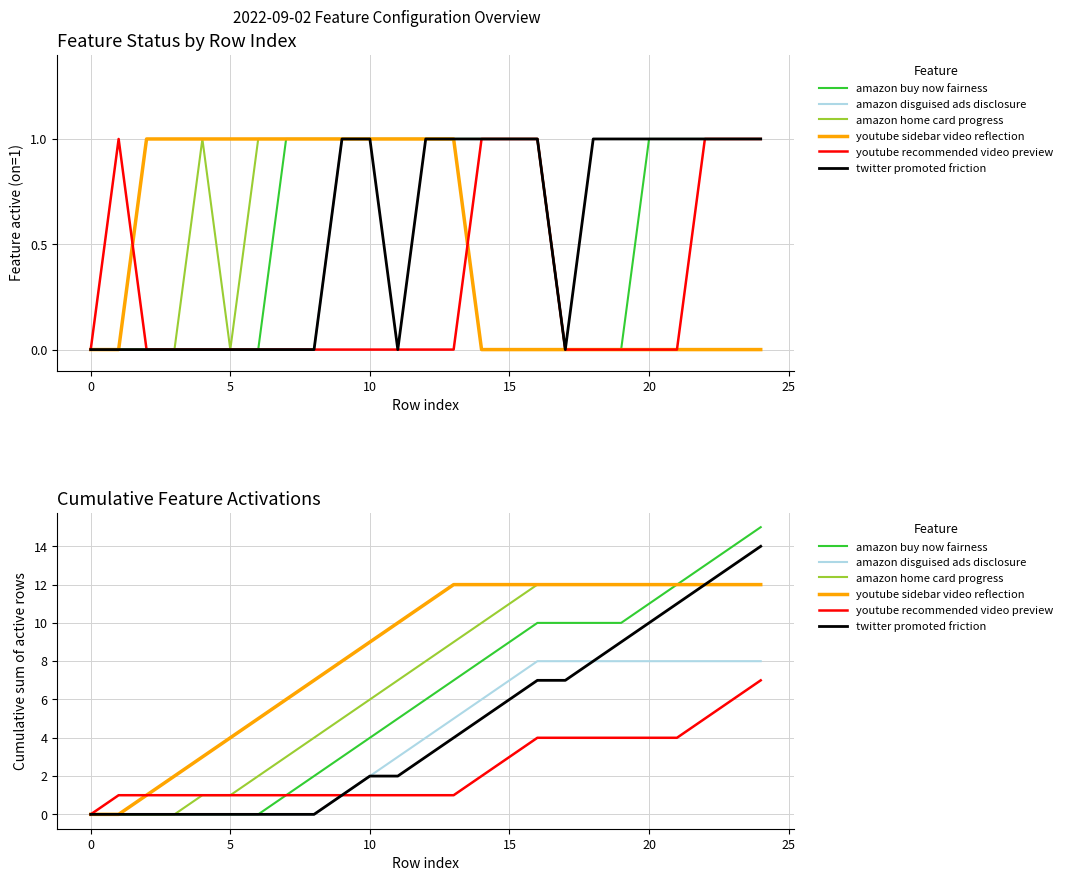

Reading right to left, extract all data points from this chart.

amazon buy now fairness: 15	14	13	12	11	10	10	10	10	9	8	7	6	5	4	3	2	1	0	0	0	0	0	0	0
amazon disguised ads disclosure: 8	8	8	8	8	8	8	8	8	7	6	5	4	3	2	1	0	0	0	0	0	0	0	0	0
amazon home card progress: 12	12	12	12	12	12	12	12	12	11	10	9	8	7	6	5	4	3	2	1	1	0	0	0	0
youtube sidebar video reflection: 12	12	12	12	12	12	12	12	12	12	12	12	11	10	9	8	7	6	5	4	3	2	1	0	0
youtube recommended video preview: 7	6	5	4	4	4	4	4	4	3	2	1	1	1	1	1	1	1	1	1	1	1	1	1	0
twitter promoted friction: 14	13	12	11	10	9	8	7	7	6	5	4	3	2	2	1	0	0	0	0	0	0	0	0	0